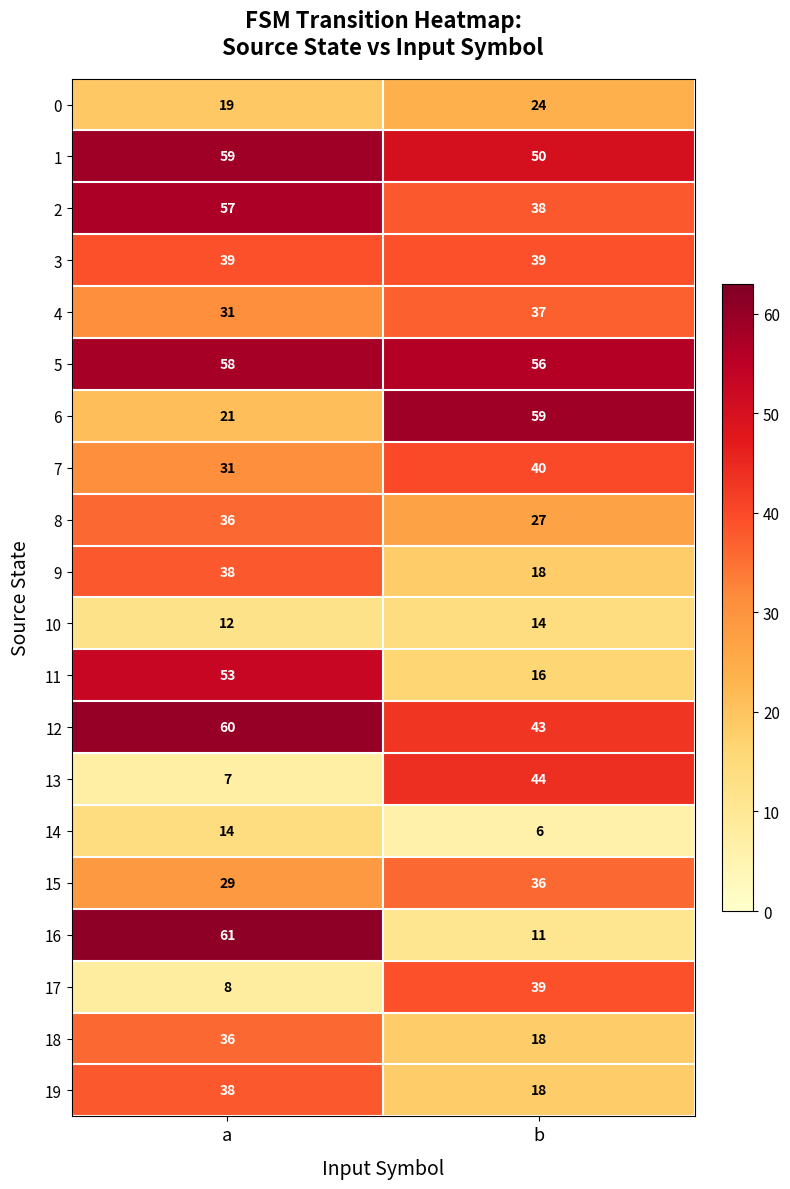

At how many categories does at least one series exceed 19?

2